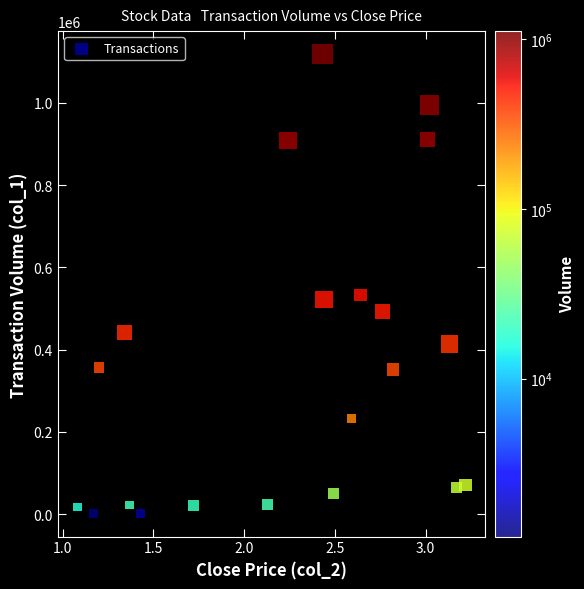

What is the range of Y values (max minus min)?

1117350